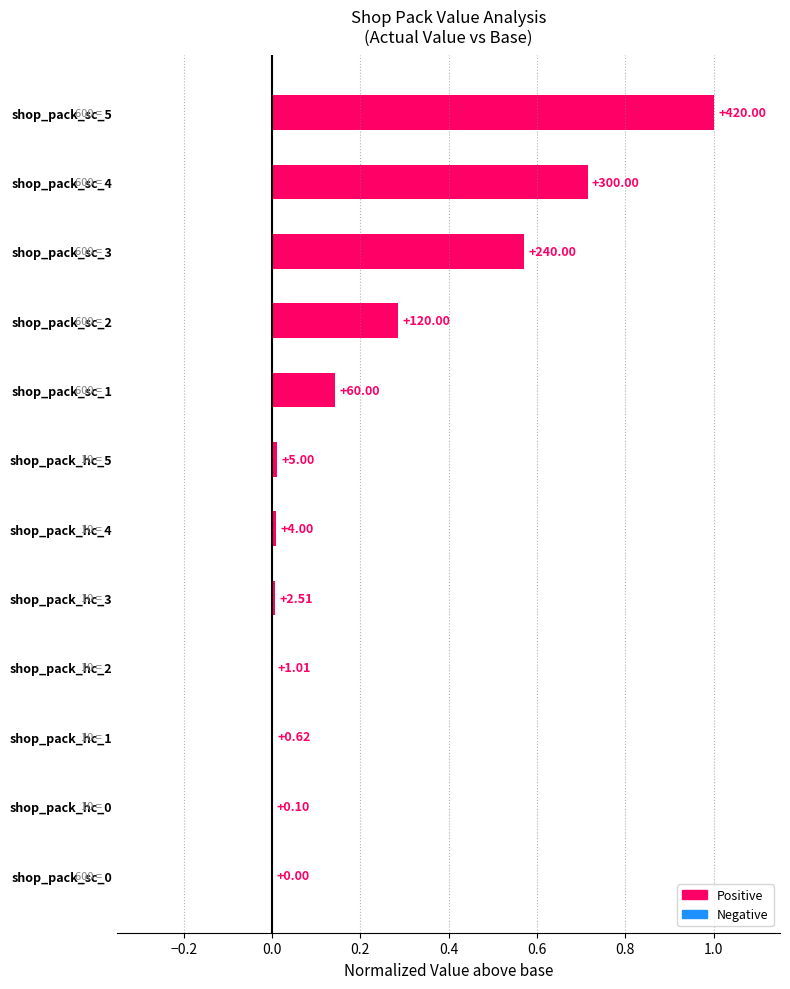

Are the bars horizontal?

Yes